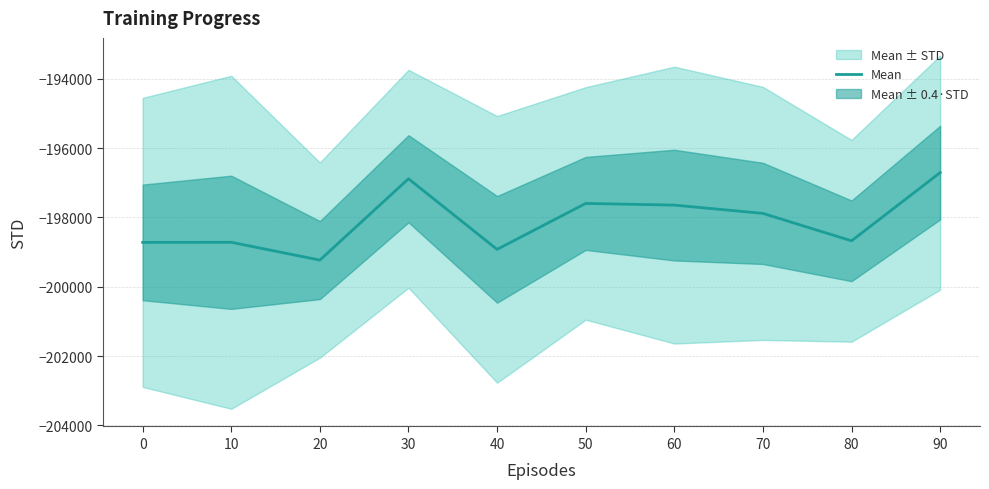

Count the number of categories in the chart.

10